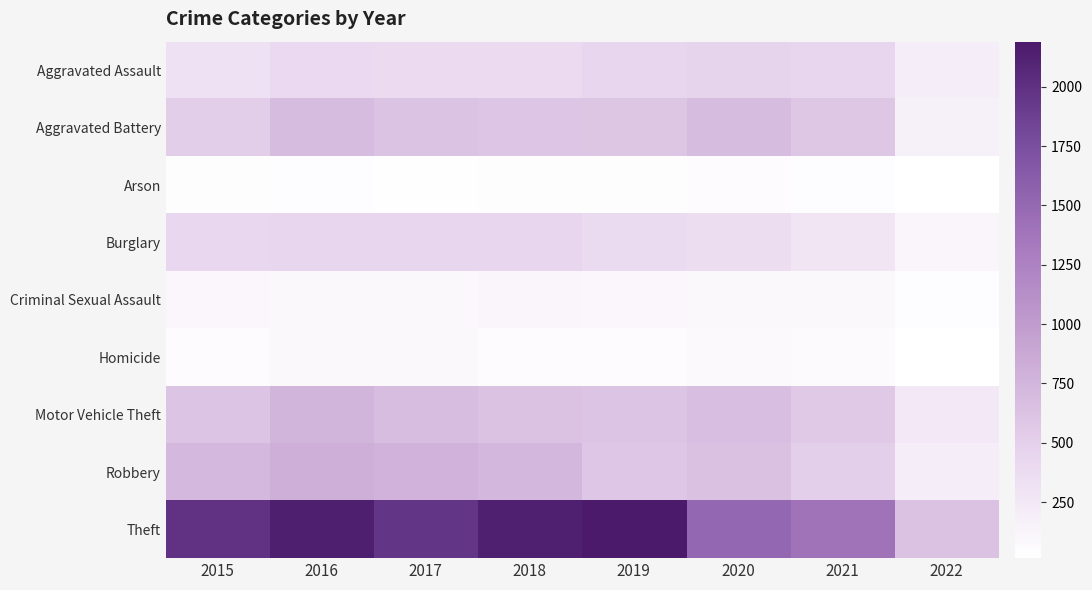

Reading left to right, transcribe all the data shown in this chart.

Aggravated Assault: 2015=323	2016=402	2017=396	2018=392	2019=452	2020=468	2021=452	2022=197
Aggravated Battery: 2015=515	2016=691	2017=623	2018=600	2019=608	2020=691	2021=587	2022=175
Arson: 2015=35	2016=40	2017=23	2018=37	2019=32	2020=55	2021=43	2022=14
Burglary: 2015=422	2016=451	2017=453	2018=443	2019=383	2020=363	2021=280	2022=108
Criminal Sexual Assault: 2015=105	2016=87	2017=90	2018=122	2019=102	2020=88	2021=84	2022=40
Homicide: 2015=50	2016=87	2017=82	2018=56	2019=53	2020=81	2021=69	2022=19
Motor Vehicle Theft: 2015=614	2016=756	2017=680	2018=631	2019=611	2020=675	2021=560	2022=236
Robbery: 2015=726	2016=819	2017=780	2018=741	2019=577	2020=639	2021=506	2022=200
Theft: 2015=1981	2016=2148	2017=1968	2018=2140	2019=2190	2020=1518	2021=1392	2022=632